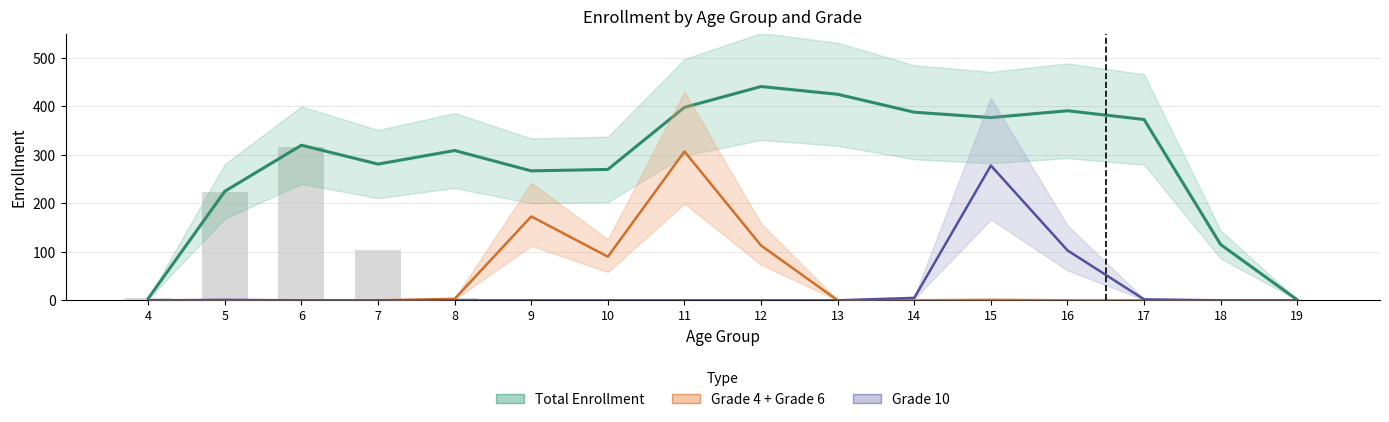

What is the difference between the maximum and minimum values in the Grade 4 + Grade 6 series?

307